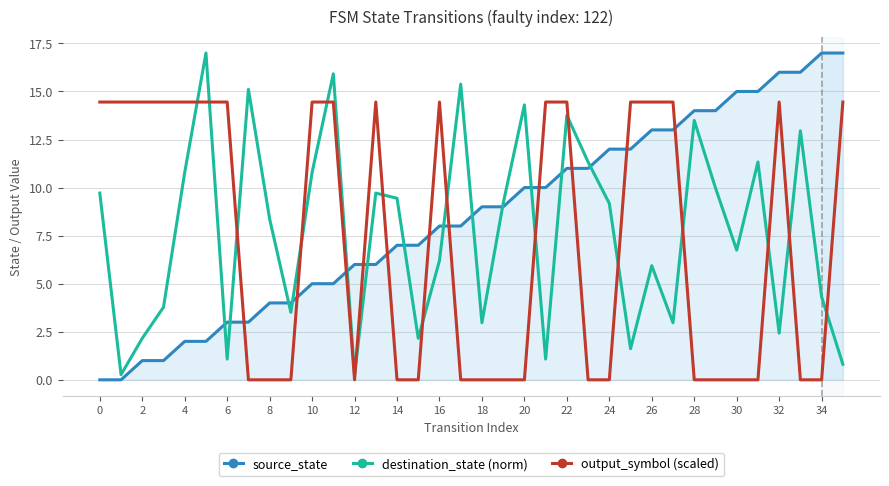

Which series has the largest total across all categories?

source_state